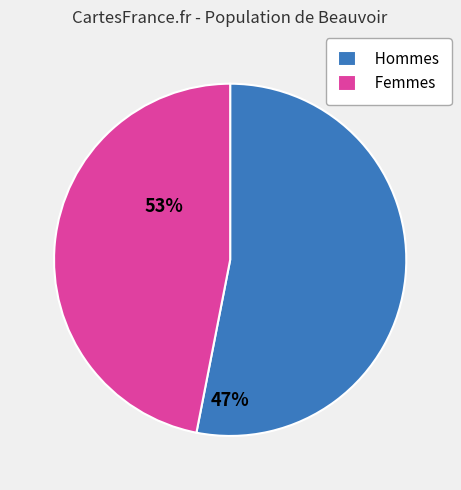

Between Hommes and Femmes, which is larger?

Hommes